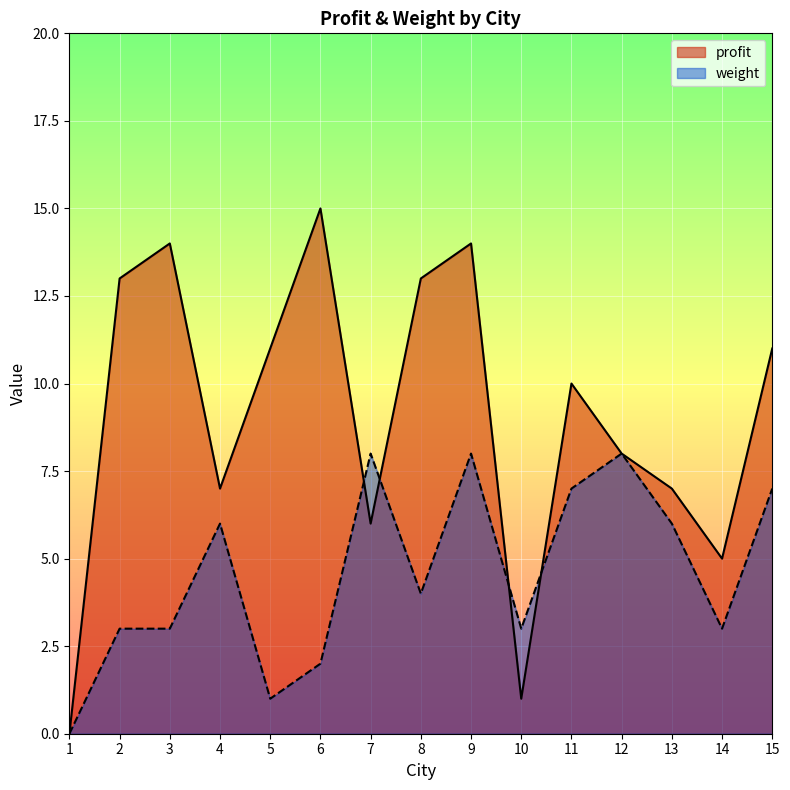

How many positive values does the weight series have?

14